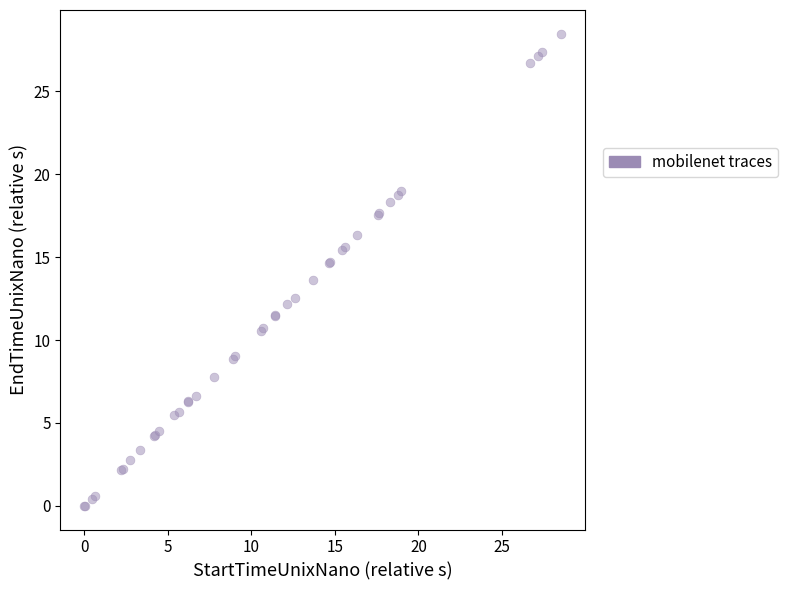

What Y value in the scatter plot is closest to 14?

13.6